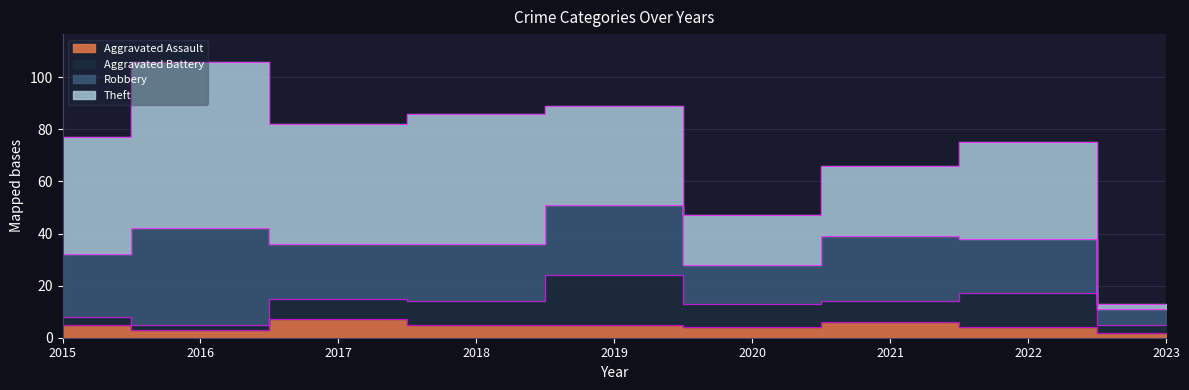

What is the difference between the Theft values at 2020 and 2015?

26